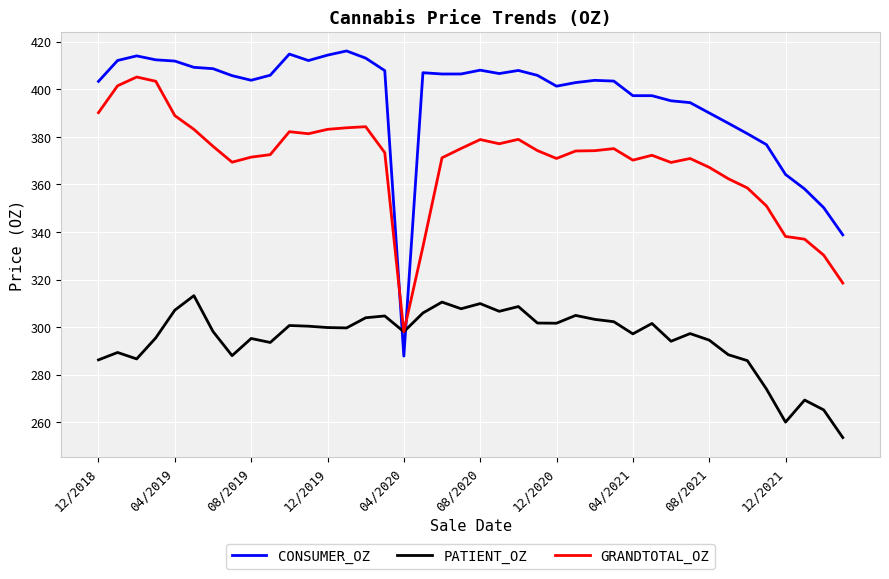

What is the highest value of the GRANDTOTAL_OZ series?

405.2